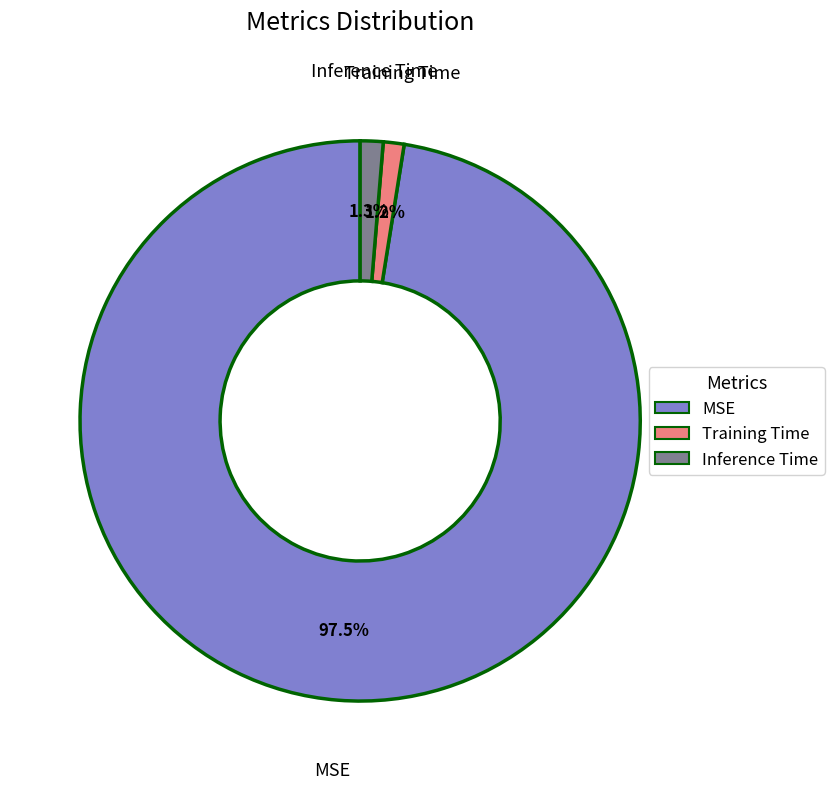

Combined, do Training Time and MSE account for over 50%?

Yes